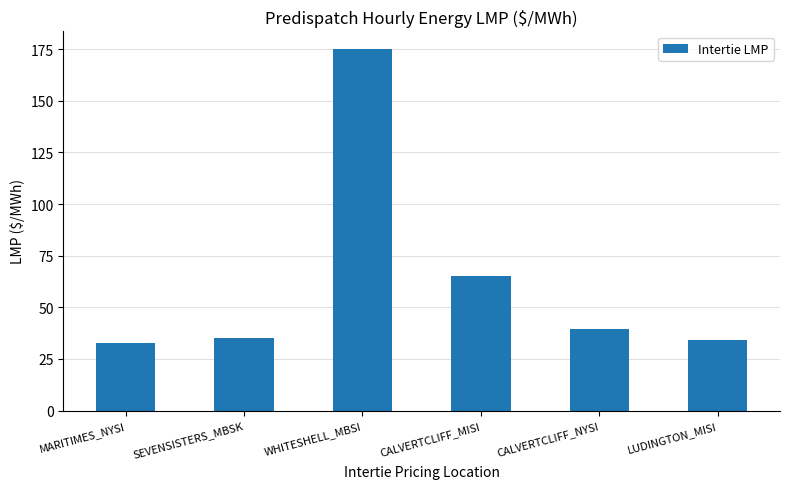

The chart shows a value of 10.0 at CALVERTCLIFF_NYSI. True or false?

False